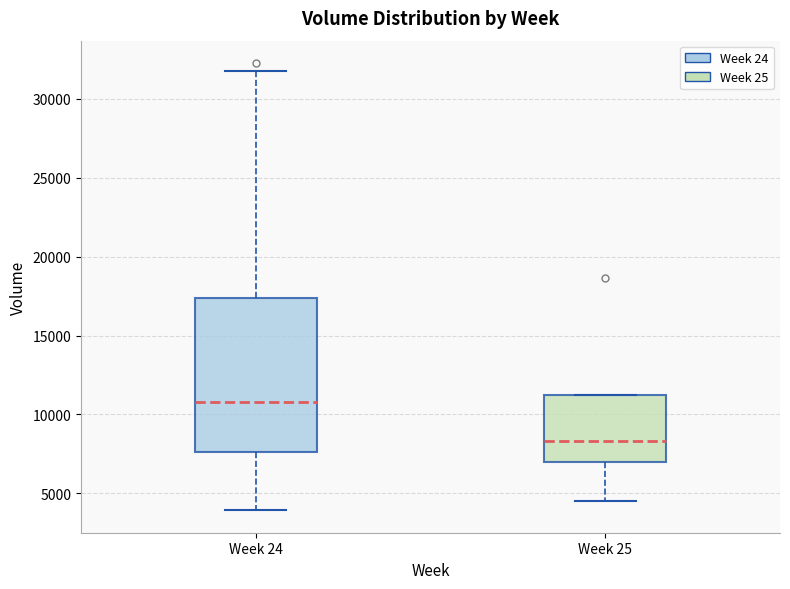

Where does the lower whisker of the box for Week 25 end on the y-axis? The values are not printed on the chart, so give them approximately, as read against the axis.

4500